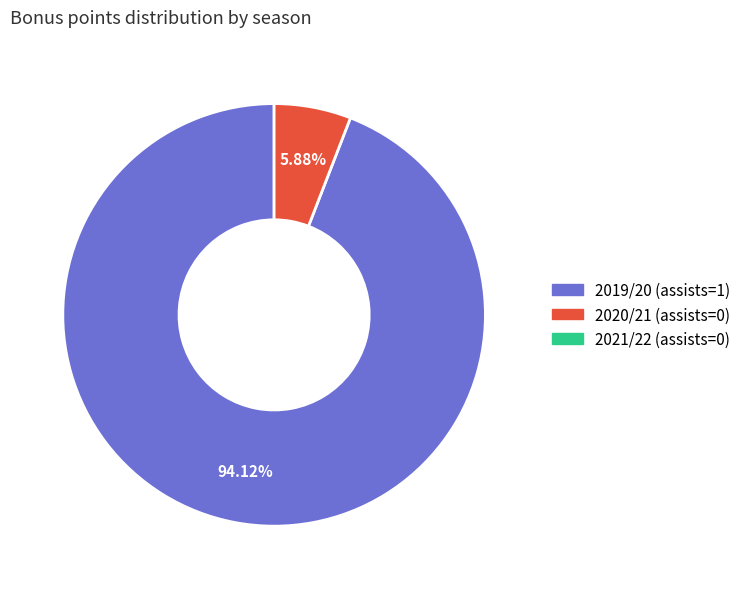

Is there any slice that represents more than half of the pie?

Yes